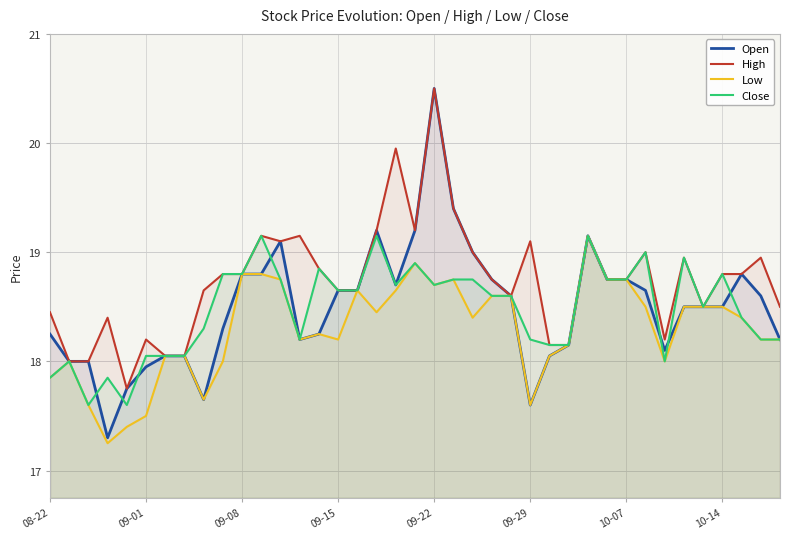

The value of High at 09-22 is 20.5. True or false?

True